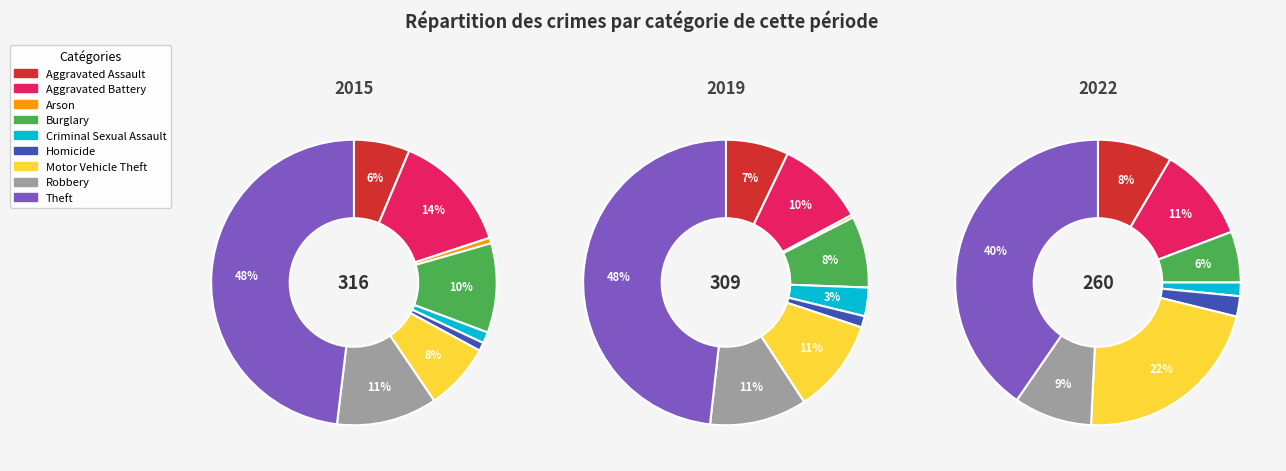

What percentage is the Aggravated Battery slice, to the nearest percent?

14%